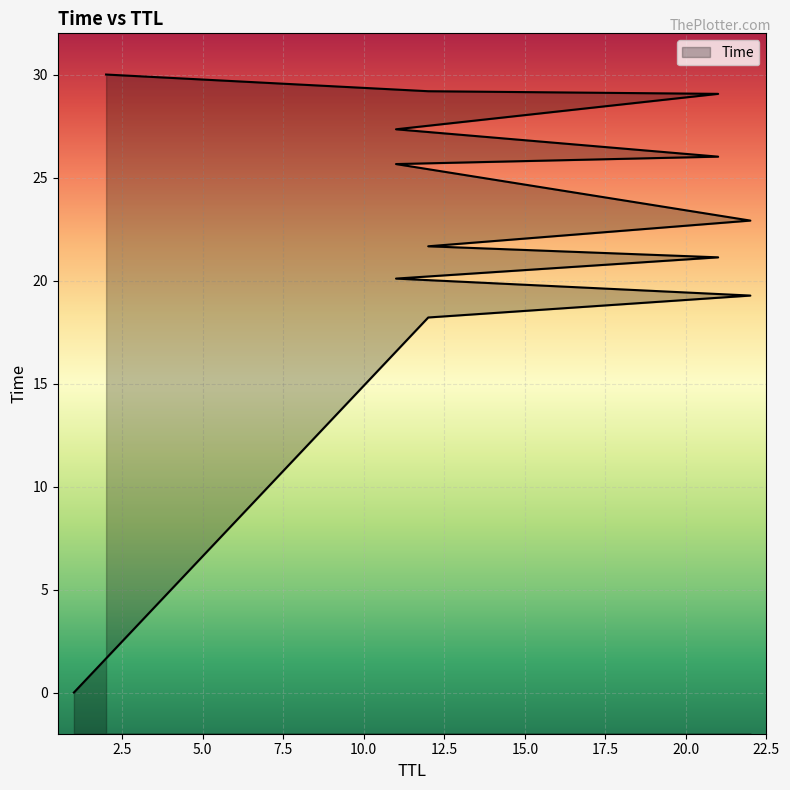

Reading left to right, extract all data points from this chart.

1=0.0	12=18.2	22=19.3	11=20.1	21=21.1	12=21.7	22=22.9	11=25.7	21=26.0	11=27.3	21=29.1	12=29.2	2=30.0